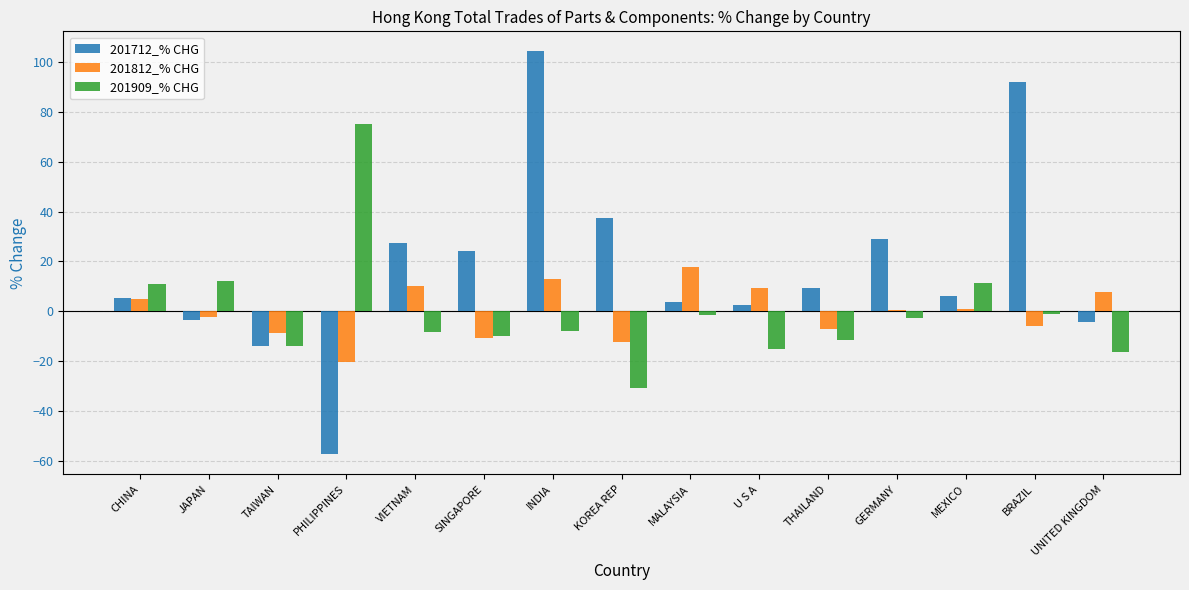

At which category is the sum across all series the highest?

INDIA